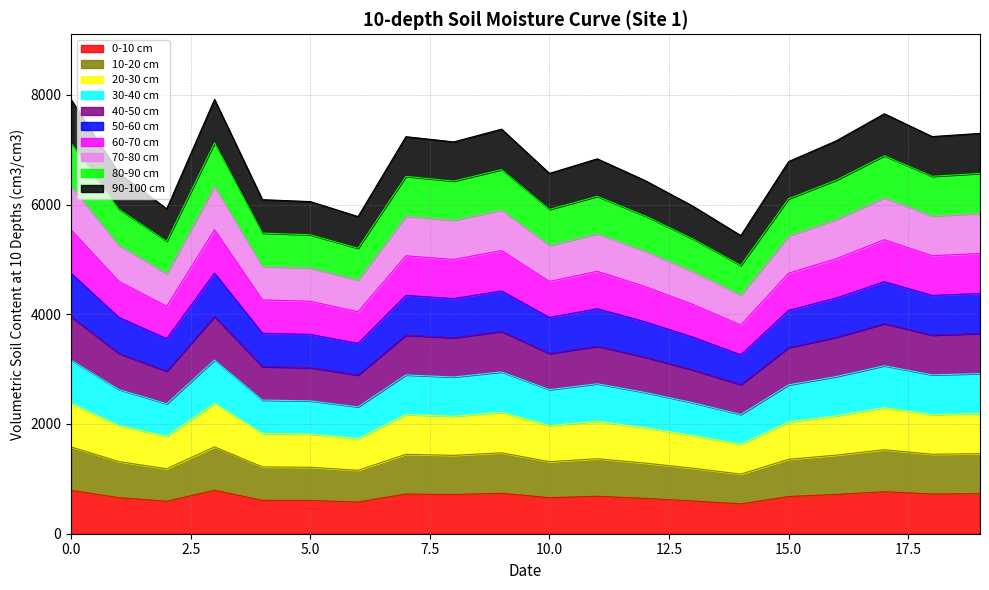

Does the chart display data point markers on the line(s)?

No